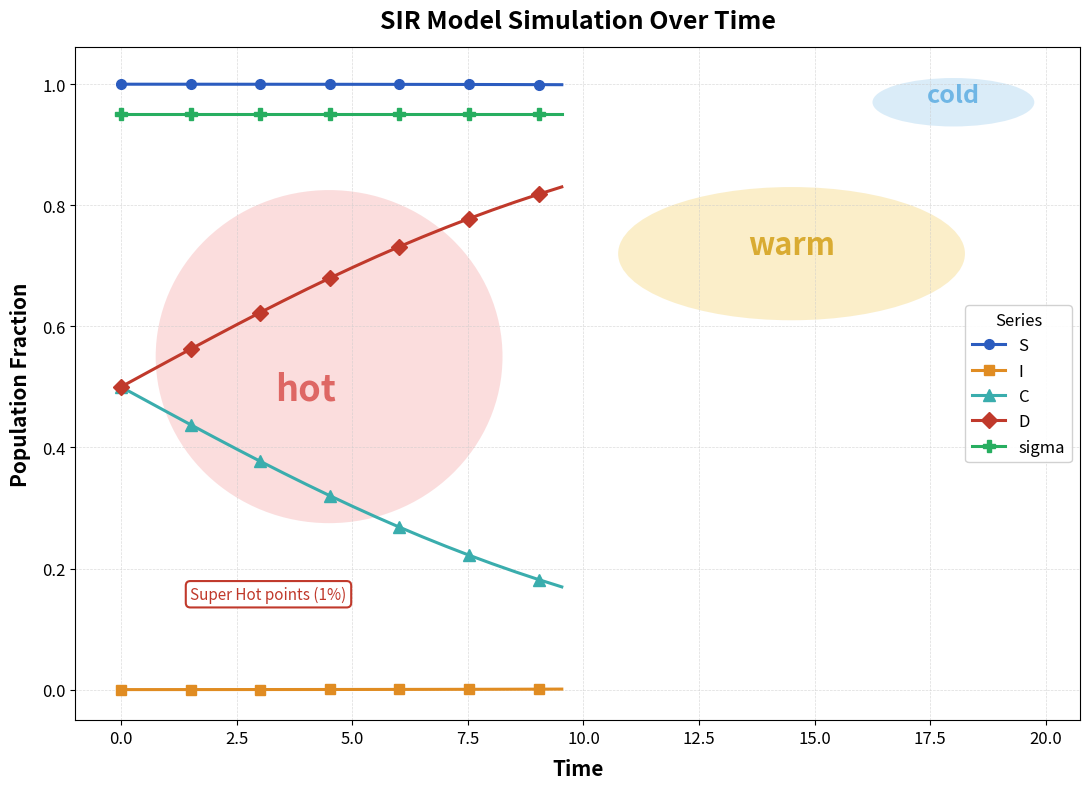

True or false: sigma and C cross at least once.

False